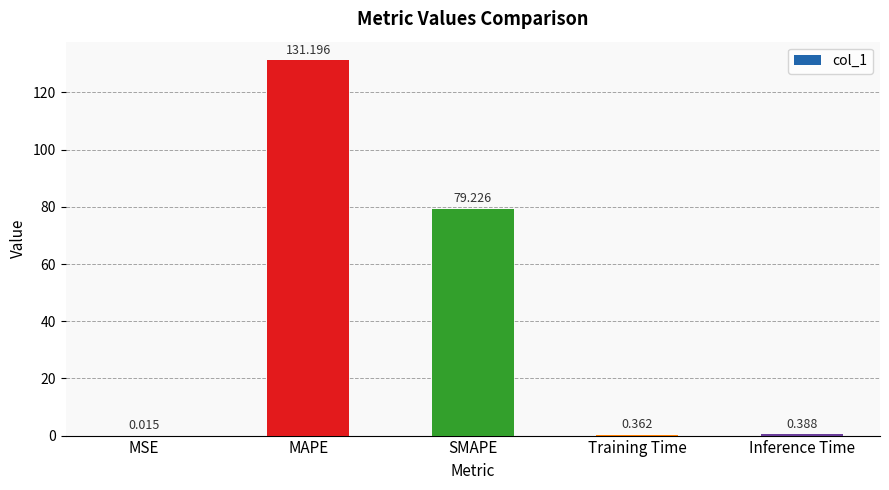

Count the number of data series in this chart.

1